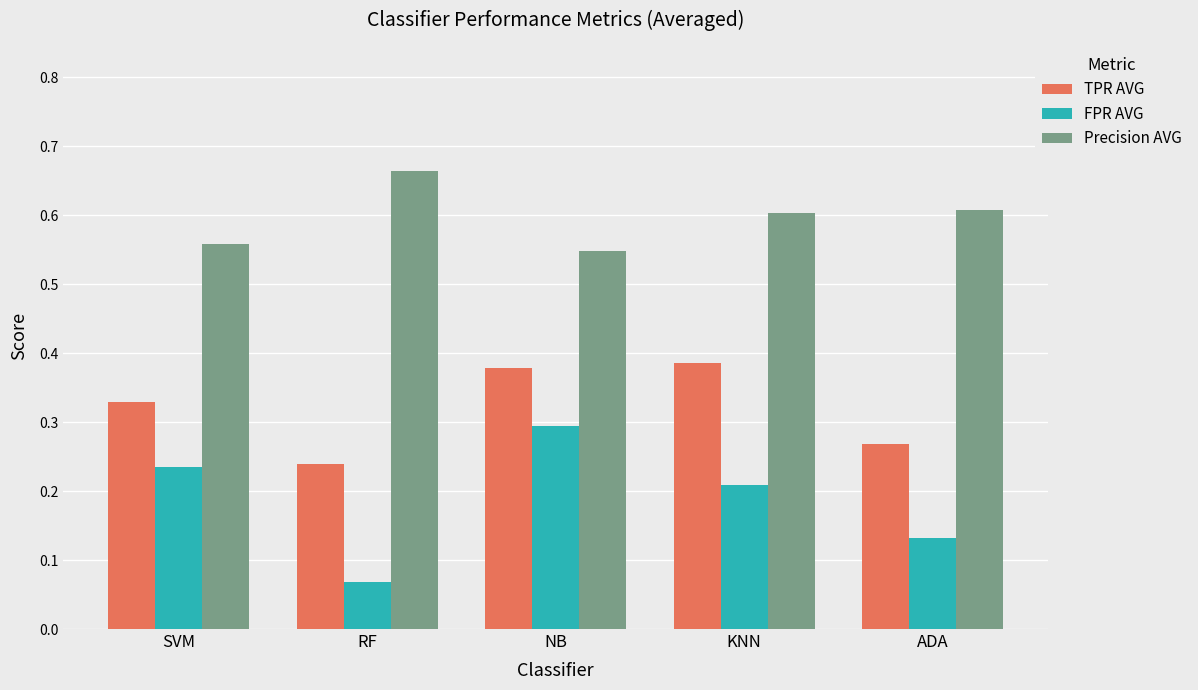

What is the label of the 2nd bar from the right?

KNN